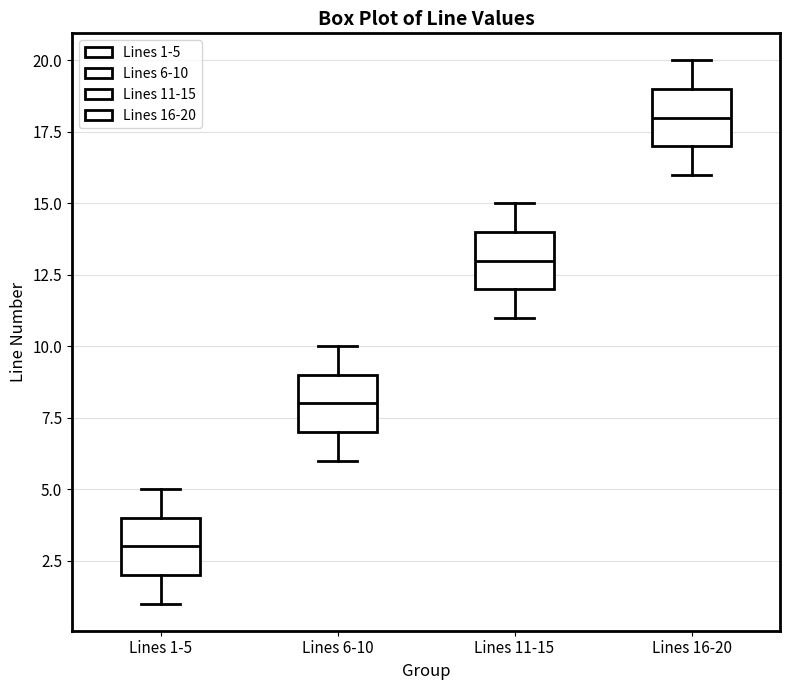

Reading left to right, transcribe this box plot: for each box, give where its median line is, the range the box spans, and where its two whiskers end, as read against the y-axis. The values are not printed on the chart, so give them approximately, as read against the axis.

Lines 1-5: median 3, box 2 to 4, whiskers 1 to 5
Lines 6-10: median 8, box 7 to 9, whiskers 6 to 10
Lines 11-15: median 13, box 12 to 14, whiskers 11 to 15
Lines 16-20: median 18, box 17 to 19, whiskers 16 to 20